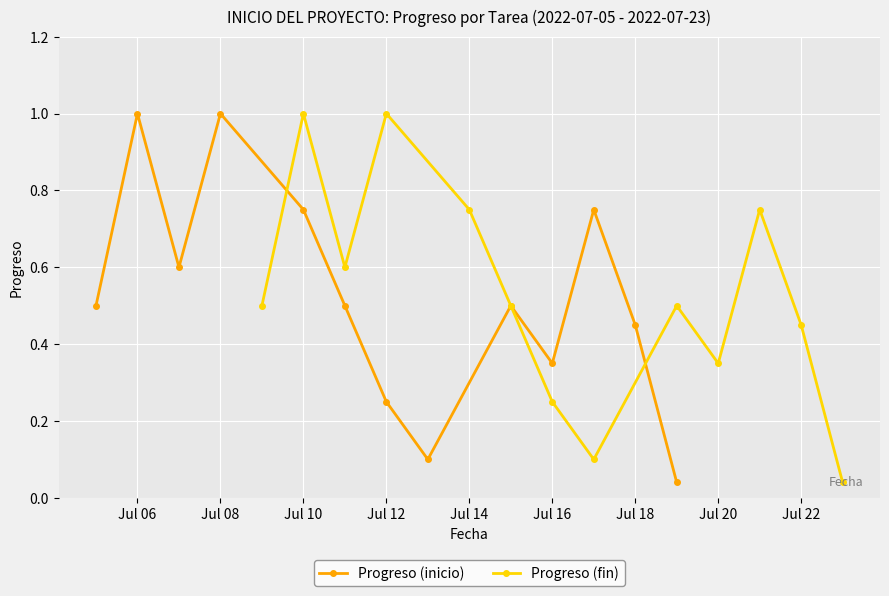

True or false: Progreso (inicio) and Progreso (fin) intersect in this chart.

False